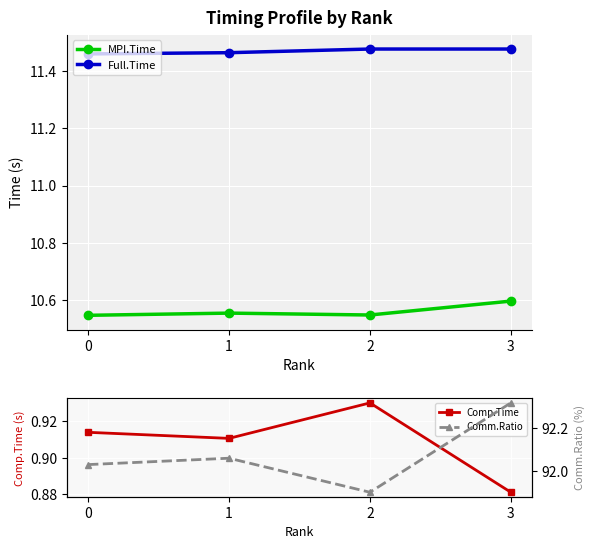

List the labels in order of MPI.Time value, smallest first.

0, 2, 1, 3